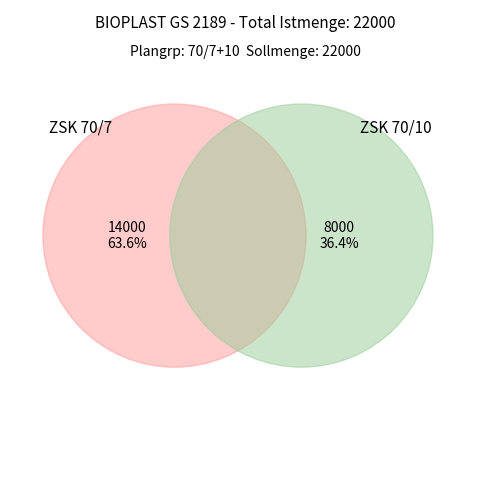

Between ZSK 70/7 and ZSK 70/10, which is larger?

ZSK 70/7